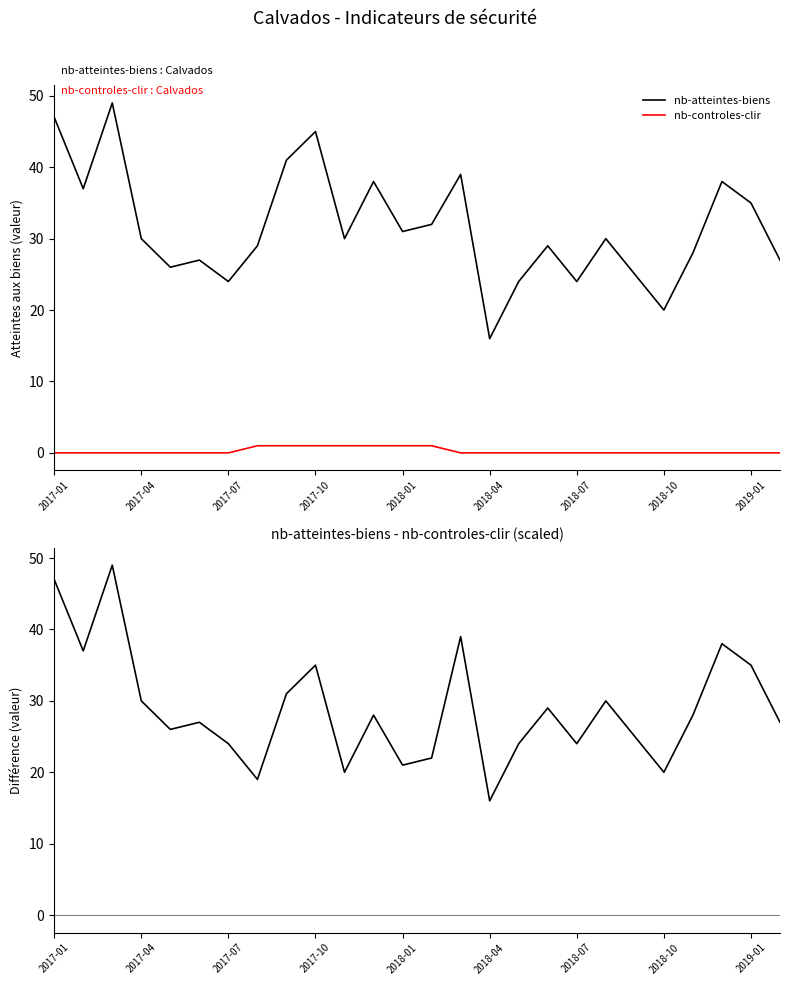

What is the highest value of the nb-atteintes-biens series?

49